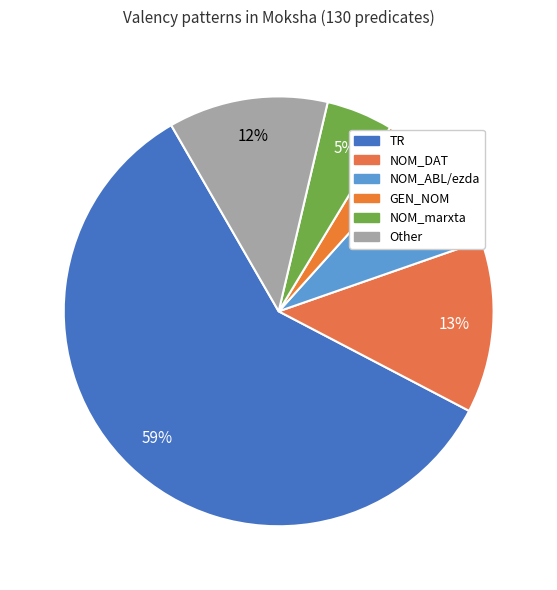

Count the number of slices in the pie.

6